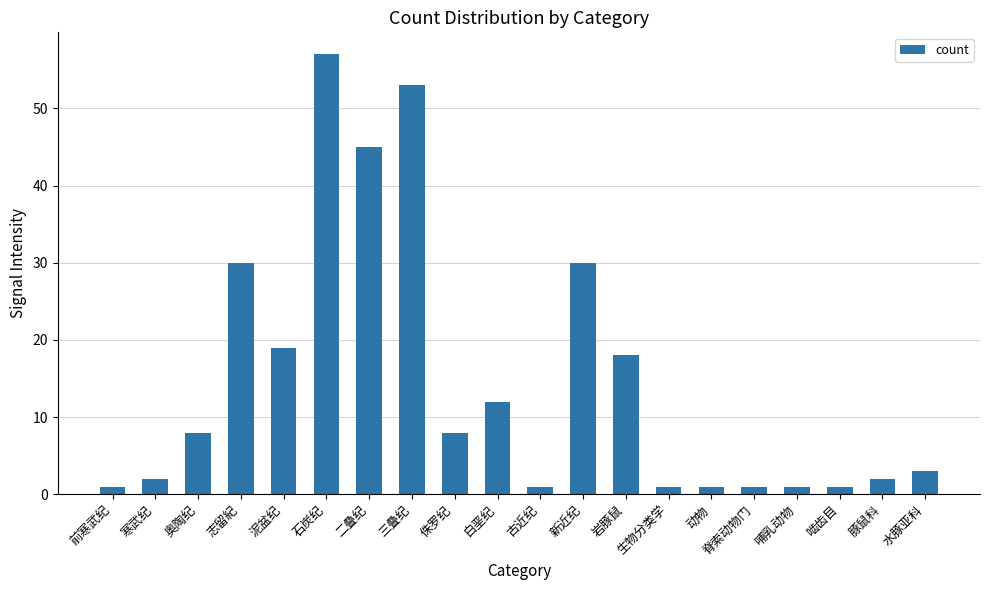

What is the maximum value shown in the chart?

57